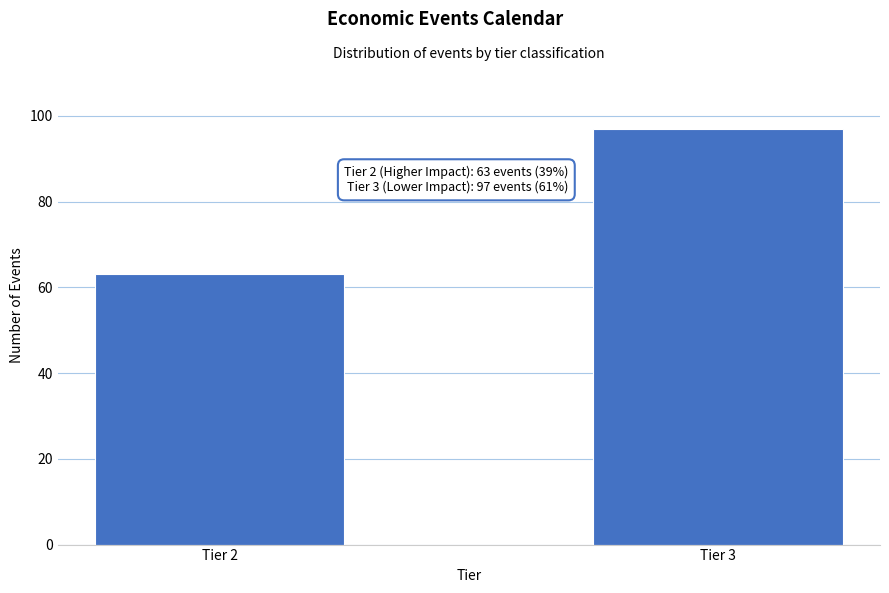

Reading left to right, list all the values displayed in this chart.

63	97